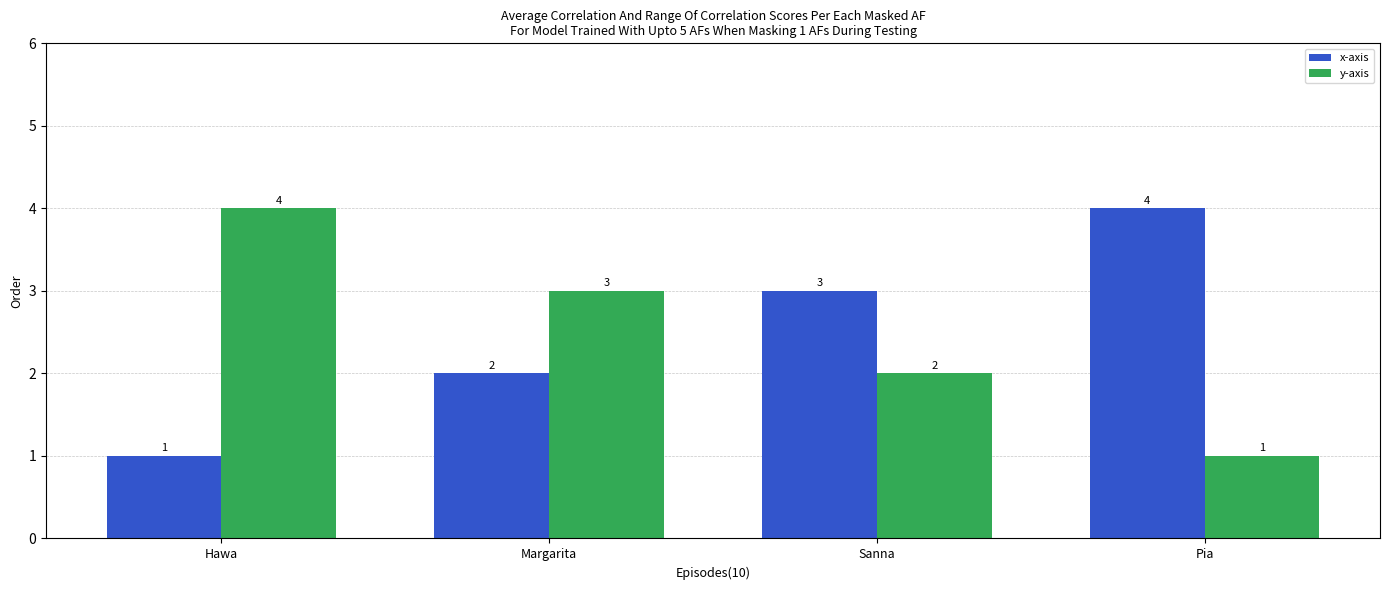

What is the sum of the x-axis values at Hawa and Margarita?

3